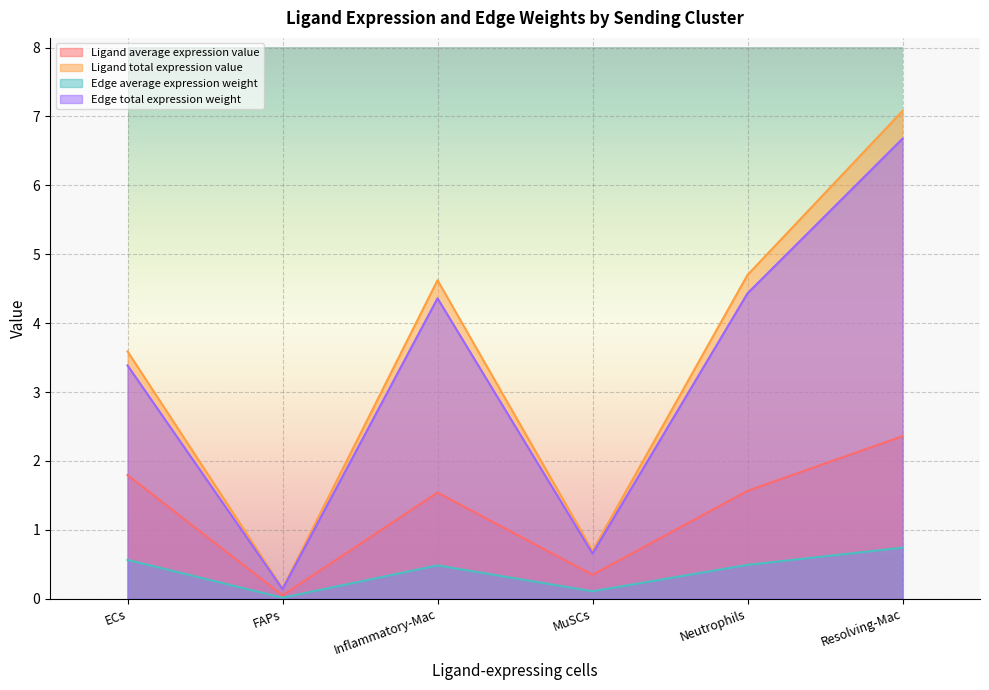

What is the difference between the second highest and minimum values in the Ligand total expression value series?

4.6